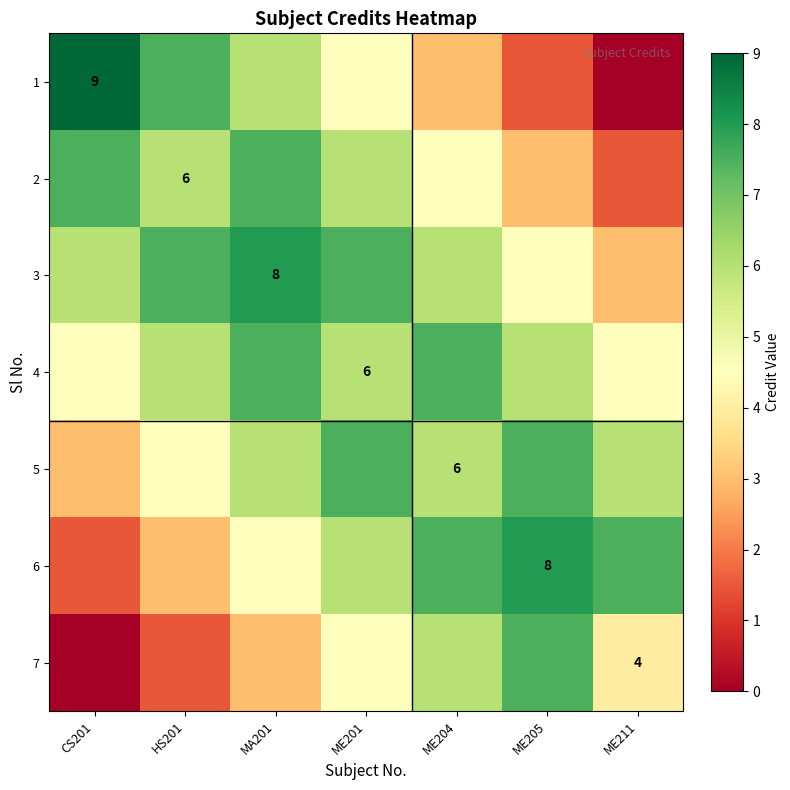

What is the highest value of the 6 series?

8.0